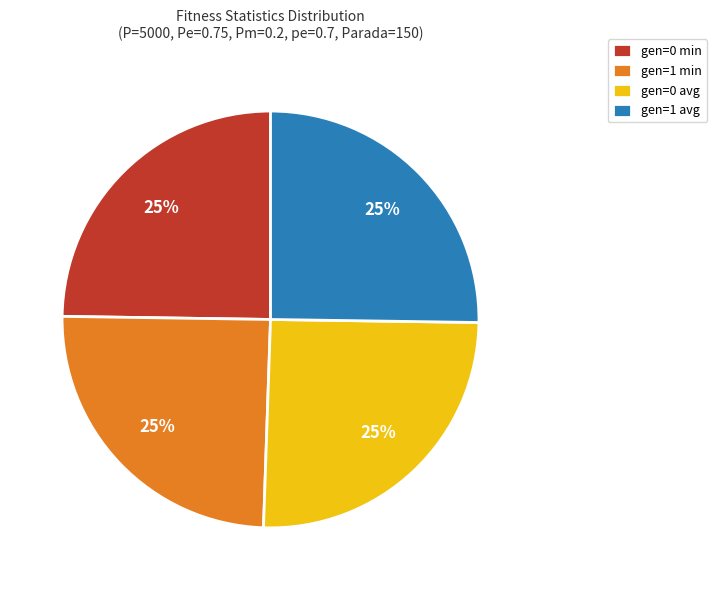

Approximately how many times larger is the value at gen=0 avg compared to gen=1 min?

1.0